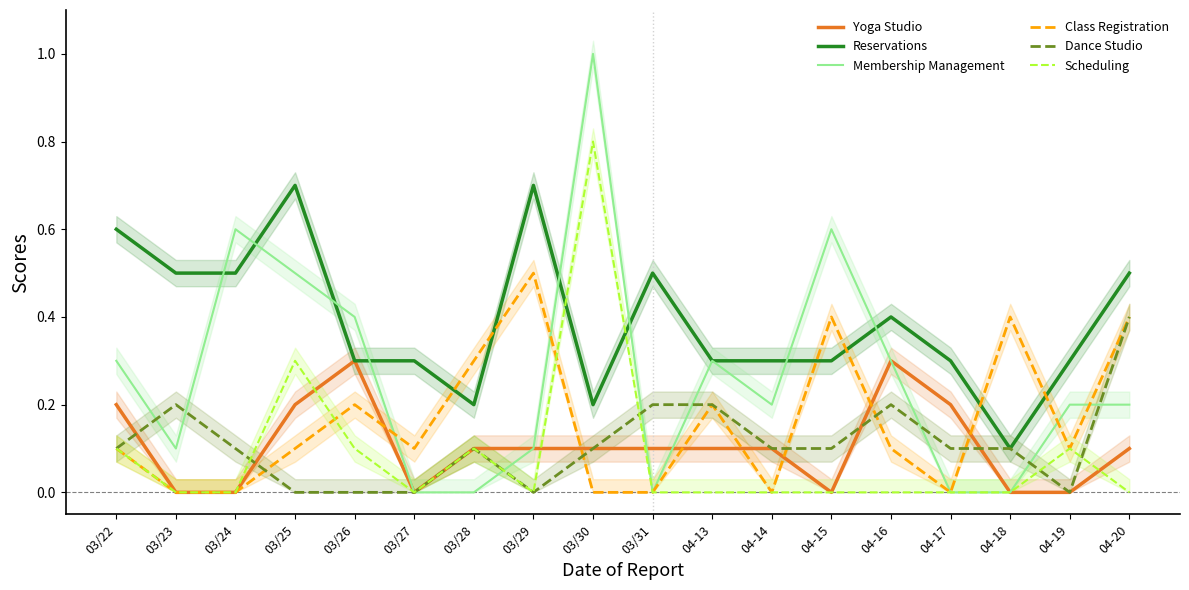

How many data points in Dance Studio are above 0?

13